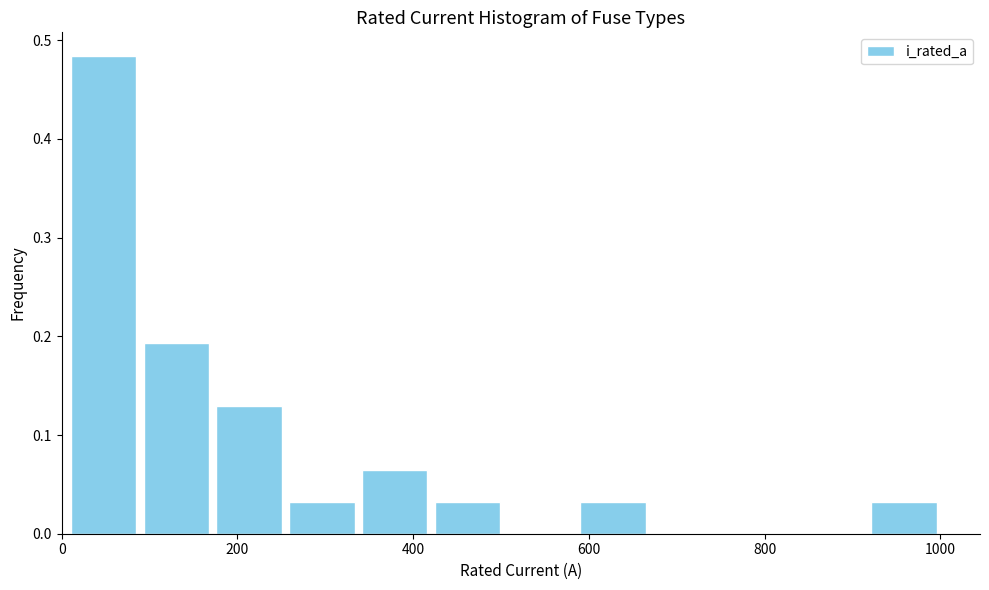

Reading left to right, list every bar in this chart as the range it spans on the x-axis followed by its height. Neither the bar edges nor the heights are printed on the chart, so give them approximately, as read against the axes.

0 to 80: 0.48
80 to 180: 0.19
180 to 260: 0.13
260 to 340: 0.03
340 to 420: 0.06
420 to 500: 0.03
500 to 580: 0
580 to 660: 0.03
660 to 760: 0
760 to 840: 0
840 to 920: 0
920 to 1000: 0.03